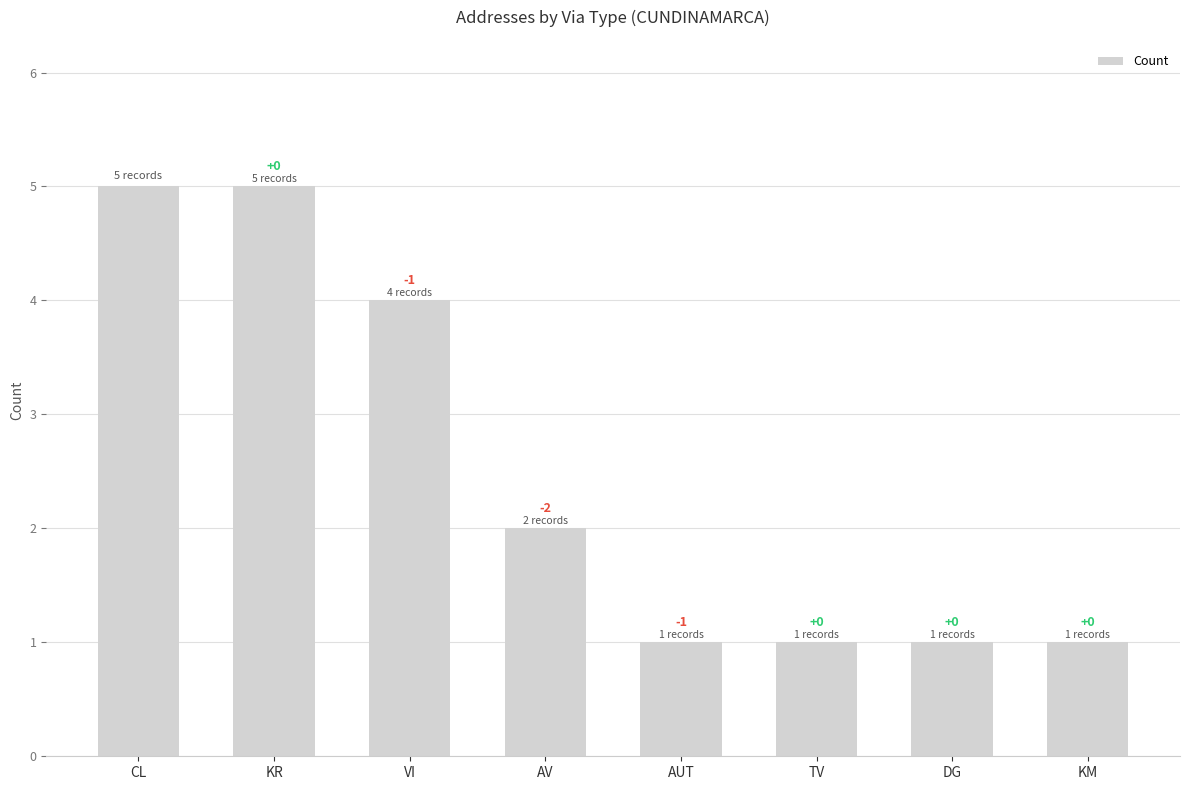

Where does the data first go above 2?

CL